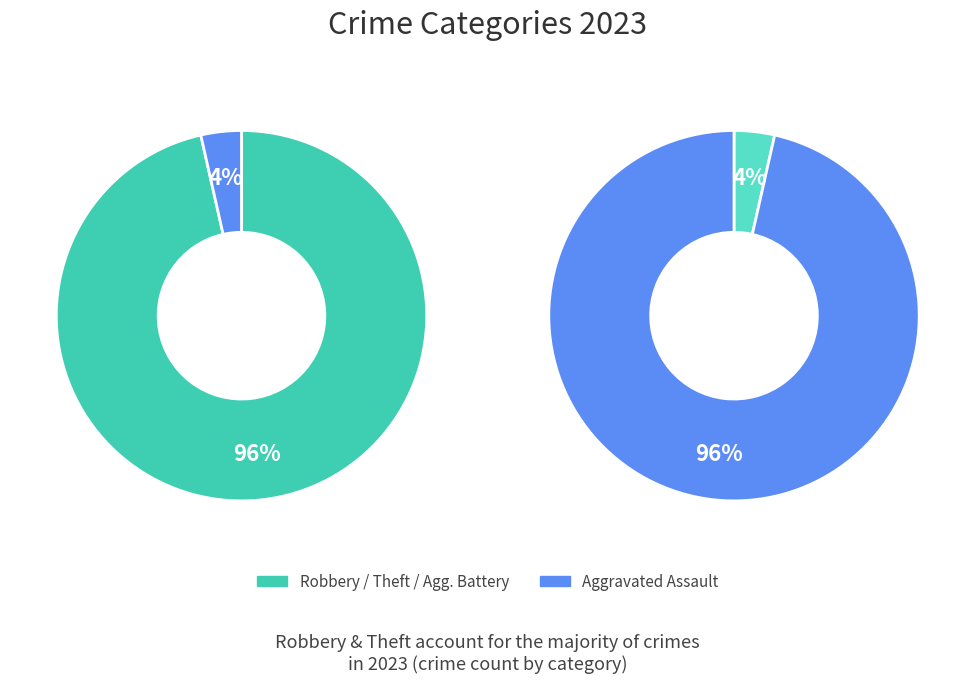

True or false: Robbery accounts for 35% of the total.

False